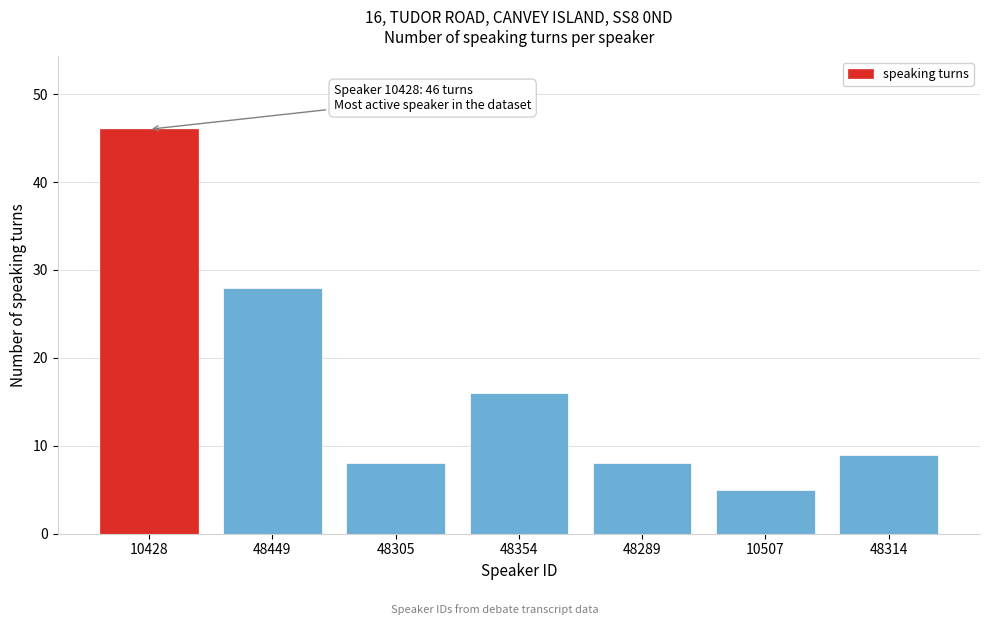

Reading right to left, extract all data points from this chart.

48314=9	10507=5	48289=8	48354=16	48305=8	48449=28	10428=46